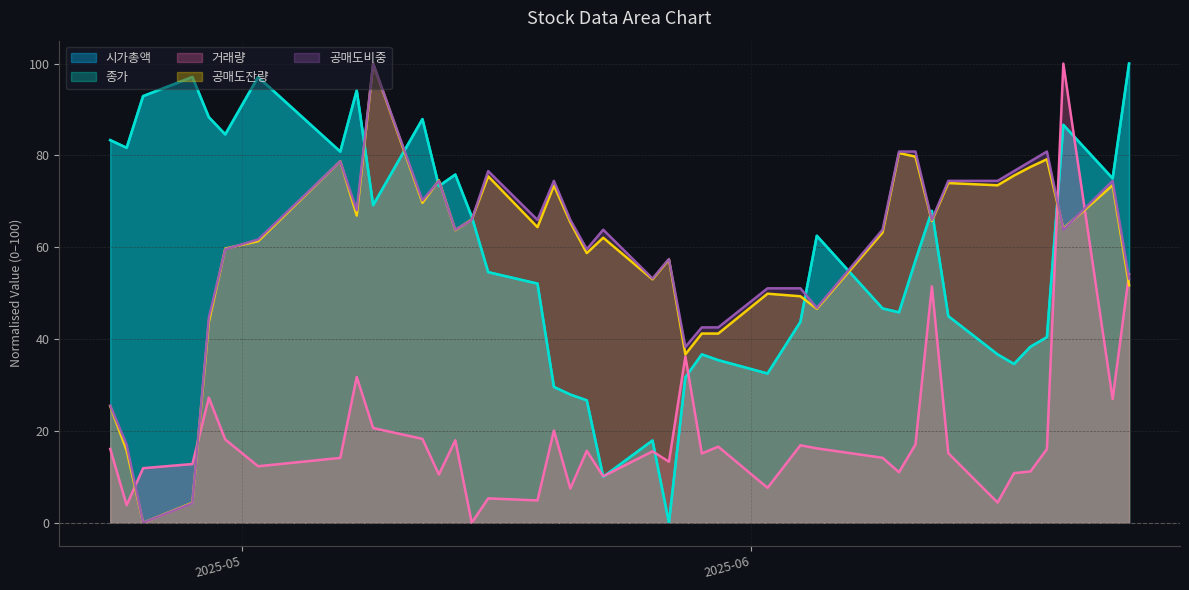

True or false: 종가 and 공매도잔량(주) intersect in this chart.

True